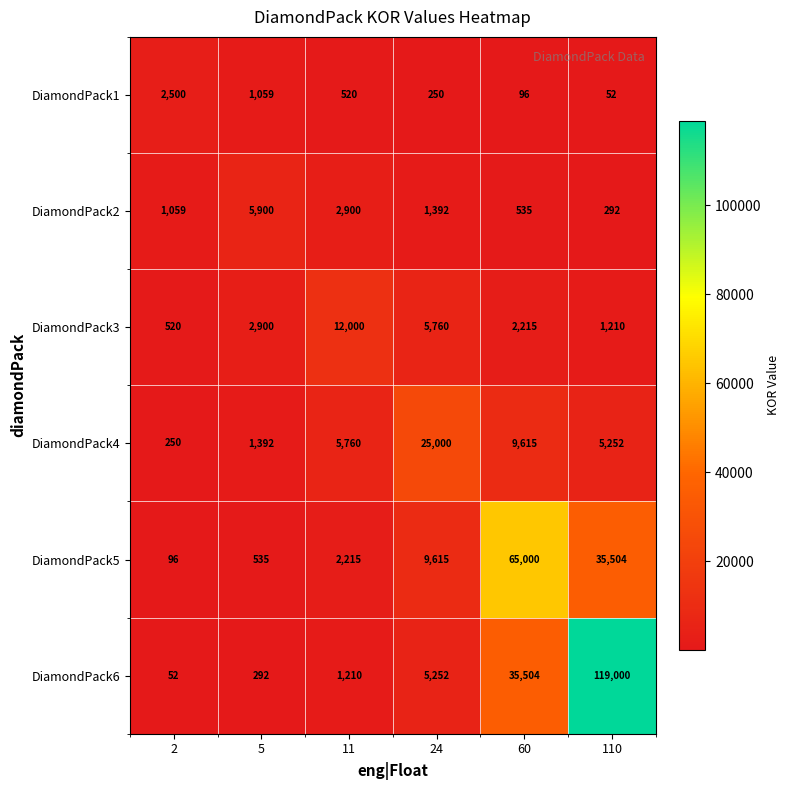

Where is DiamondPack5 nearest to the value 32548?

110